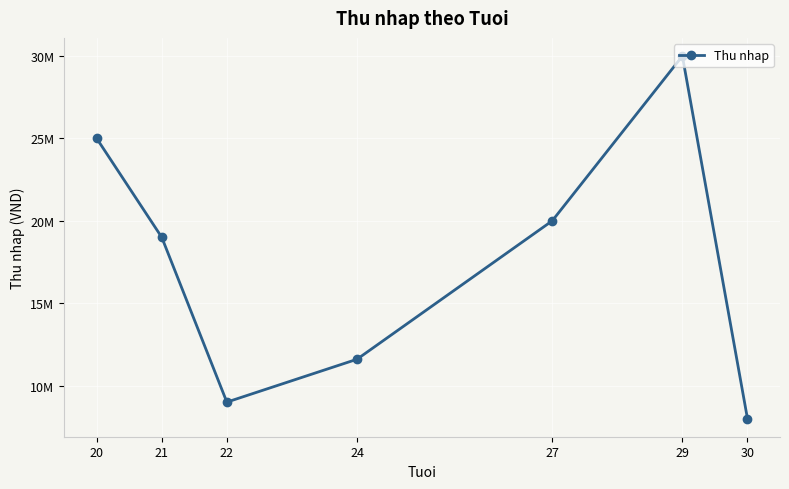

Does the chart have visible grid lines?

Yes